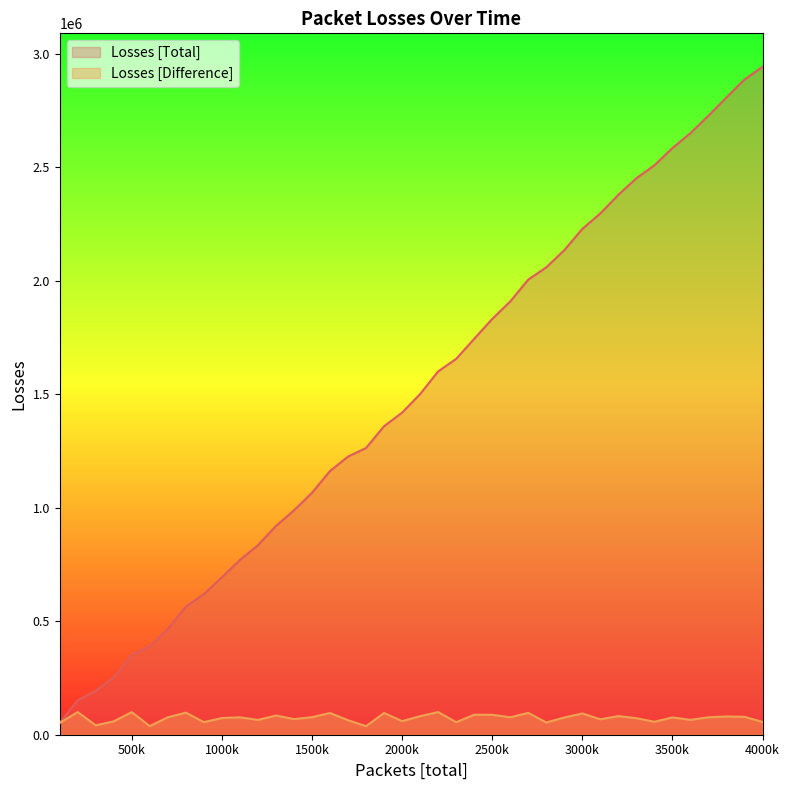

What is the value of the Losses [Difference] point at the 11th from the left?

76806